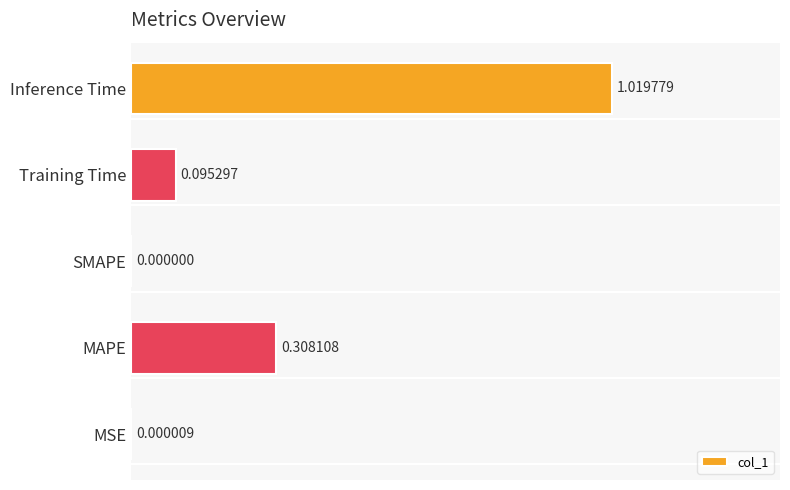

Where is the data nearest to the value 0?

SMAPE